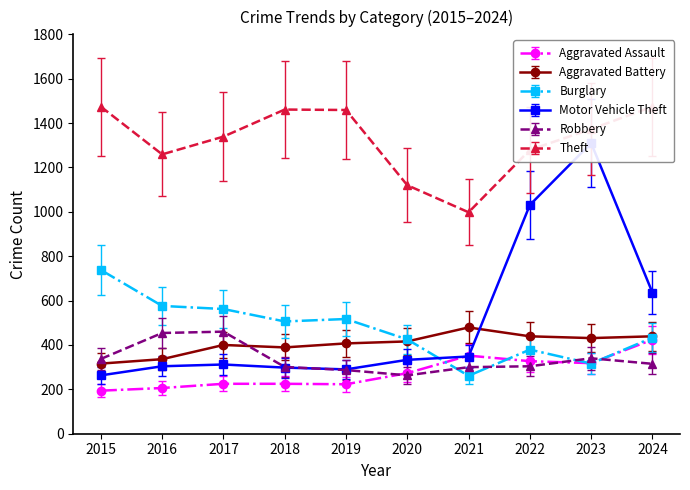

The Aggravated Assault series shows 411 at 2020. True or false?

False